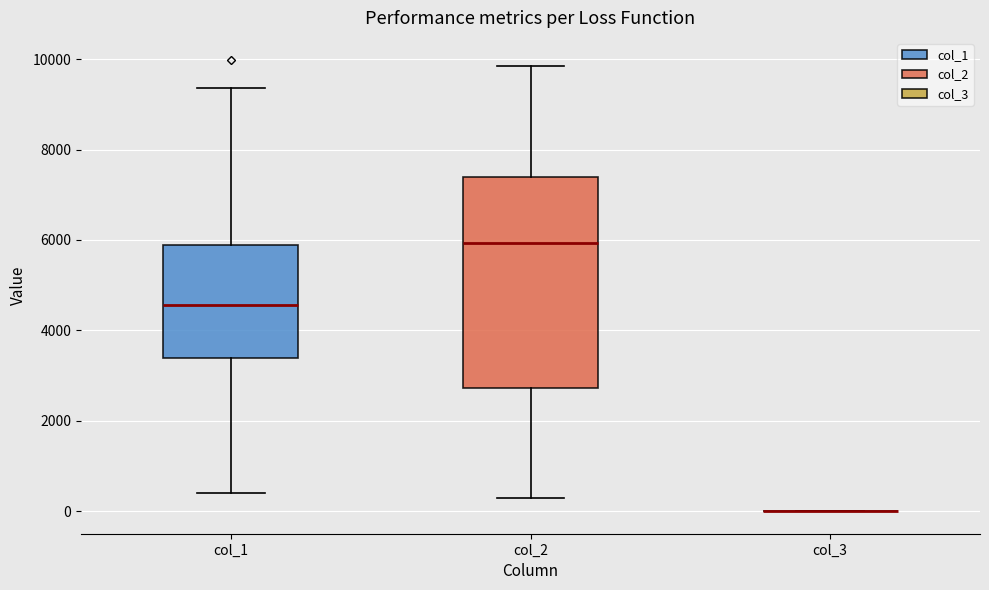

Where is the lower edge of the box for col_1 on the y-axis? The values are not printed on the chart, so give them approximately, as read against the axis.

3400